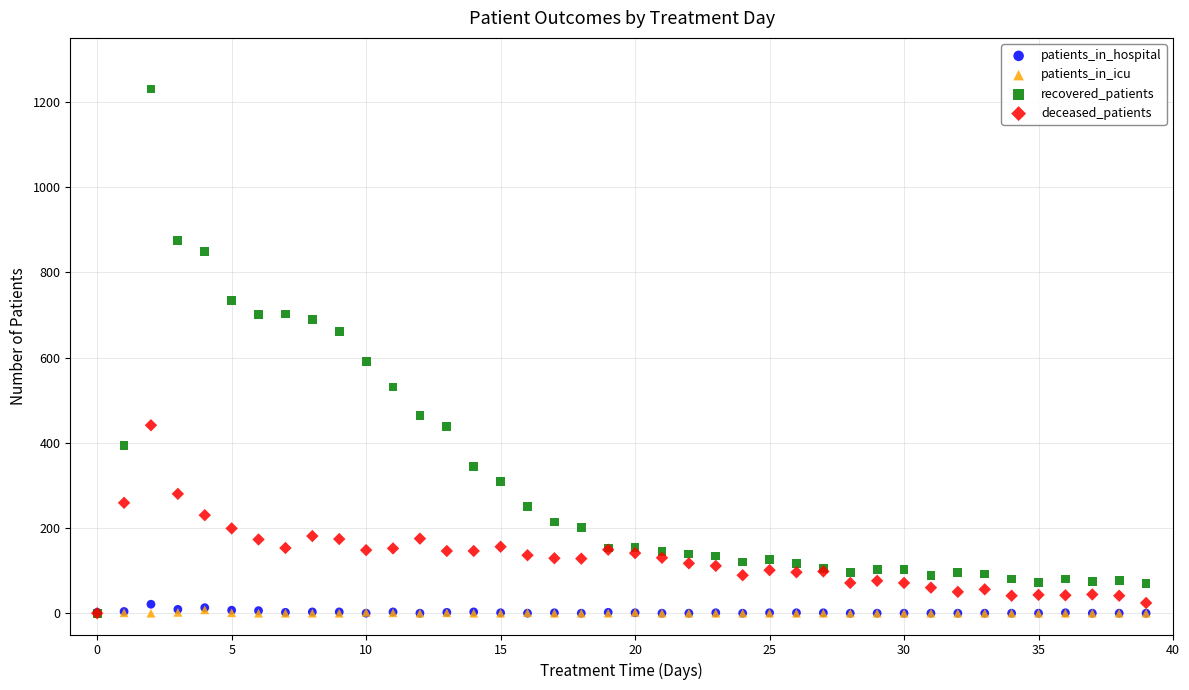

Which series contains the highest Y value?

recovered_patients